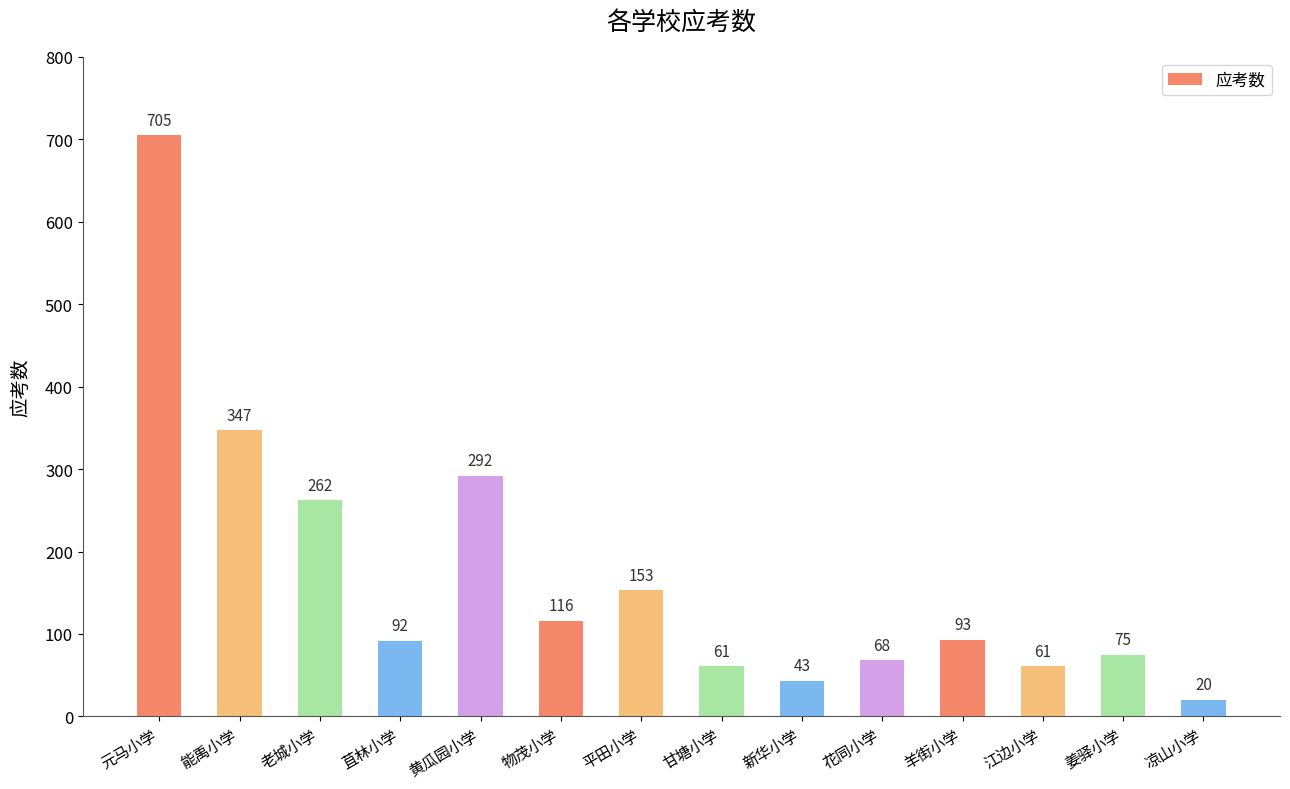

What is the value of the 6th bar from the left?

116